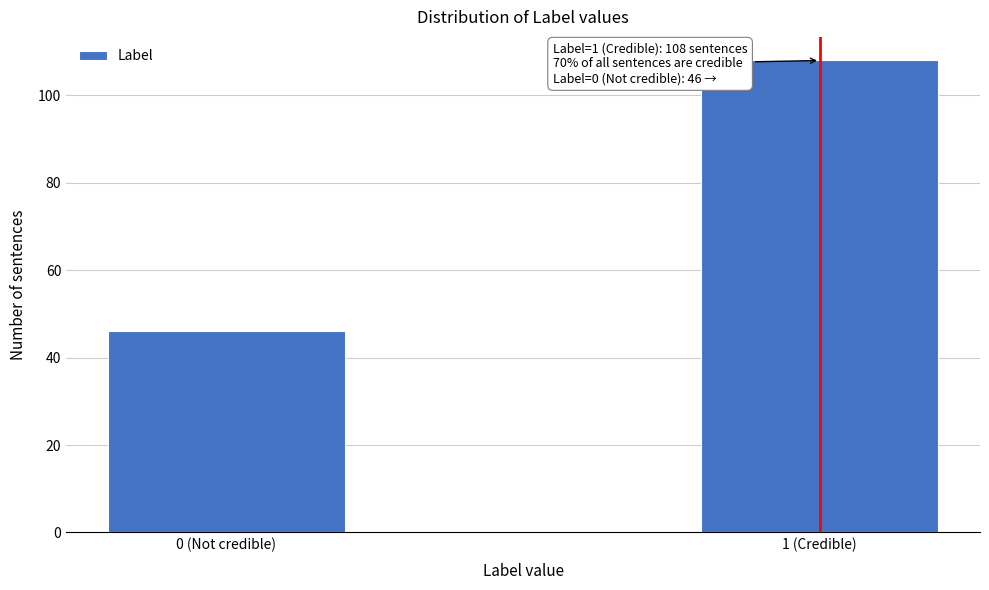

Reading left to right, what are all the values shown in this chart?

0 (Not credible)=46	1 (Credible)=108